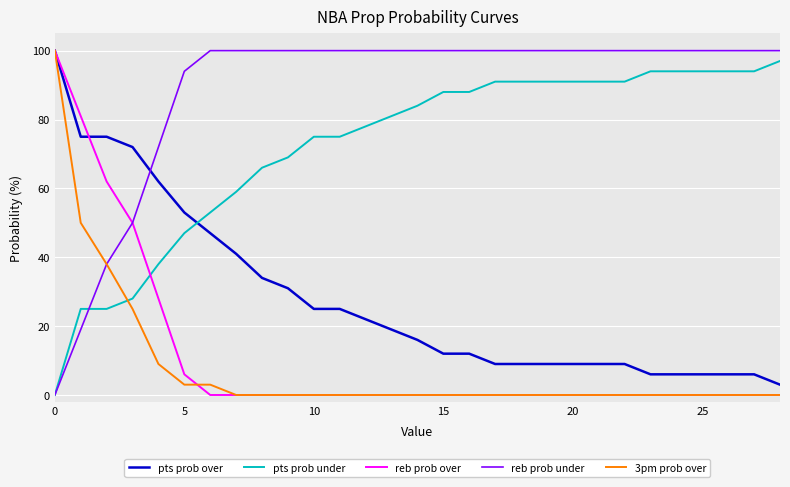

Which series has the largest total across all categories?

reb prob under